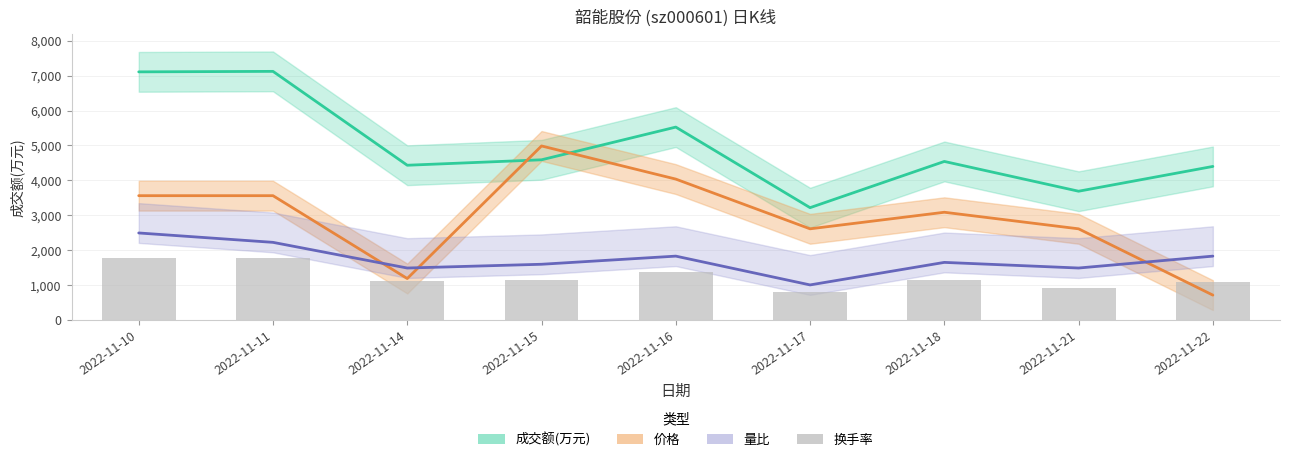

Which label corresponds to the smallest value in the chart?

2022-11-17